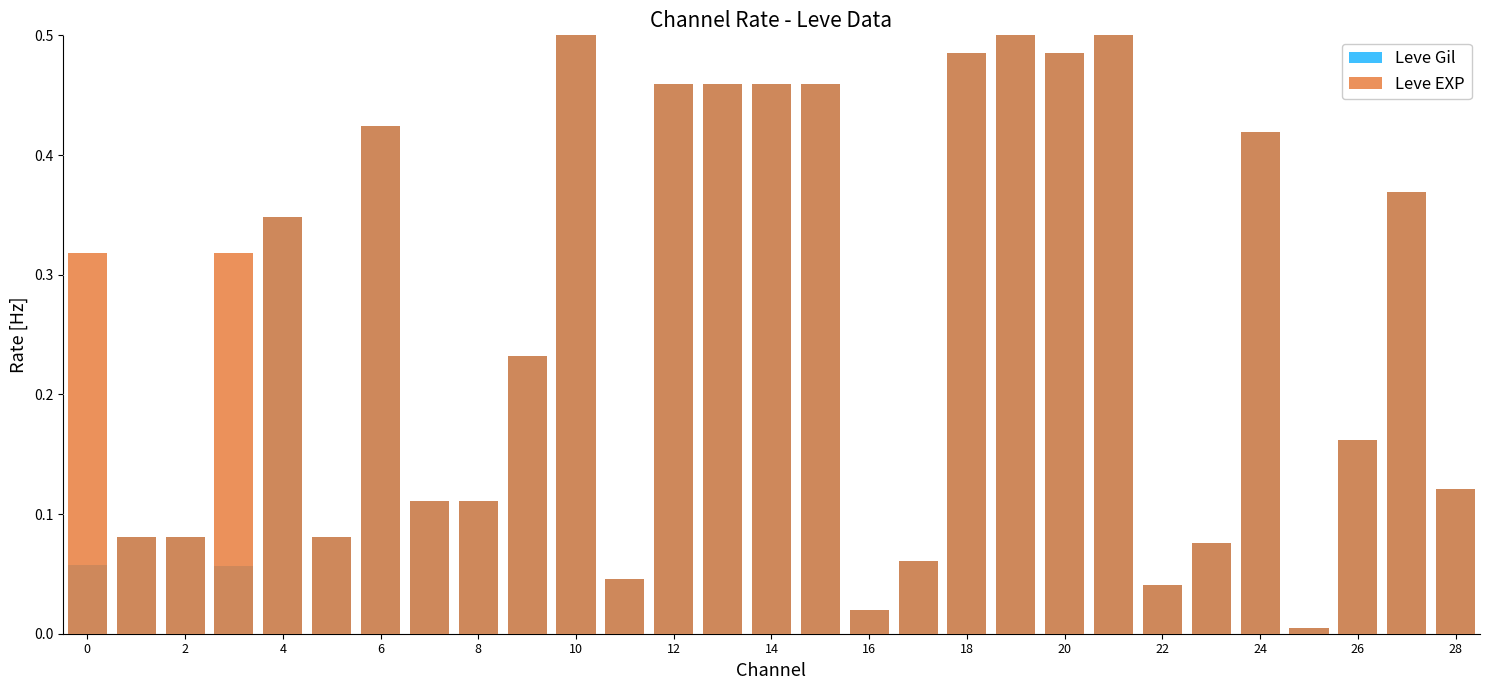

List the series in order of their peak value, highest first.

Leve Gil, Leve EXP